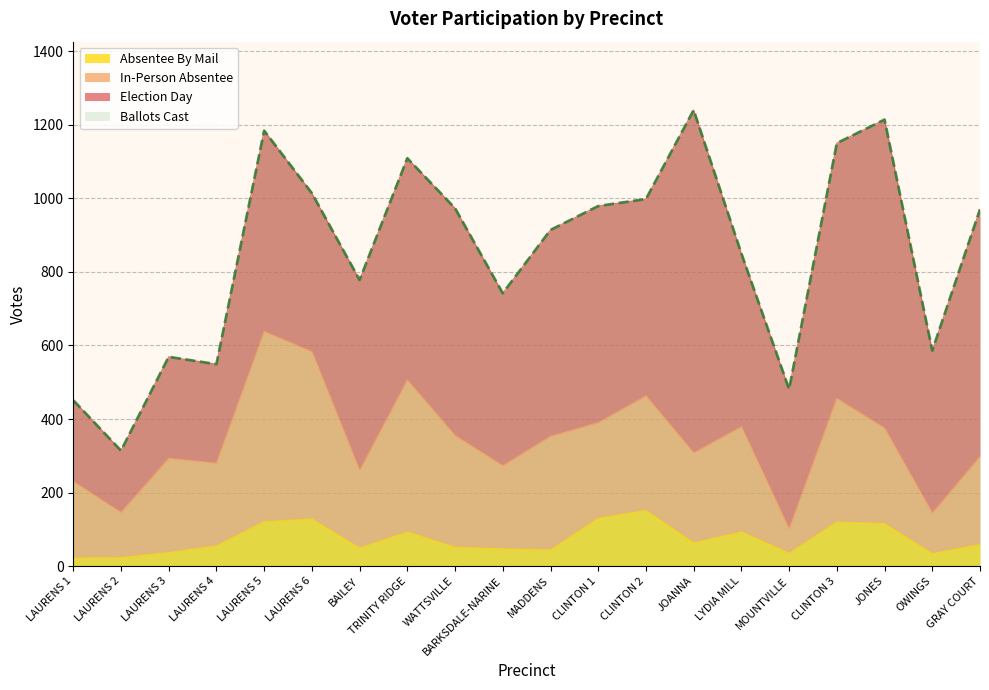

The value of Absentee By Mail at LAURENS 5 is 30. True or false?

False